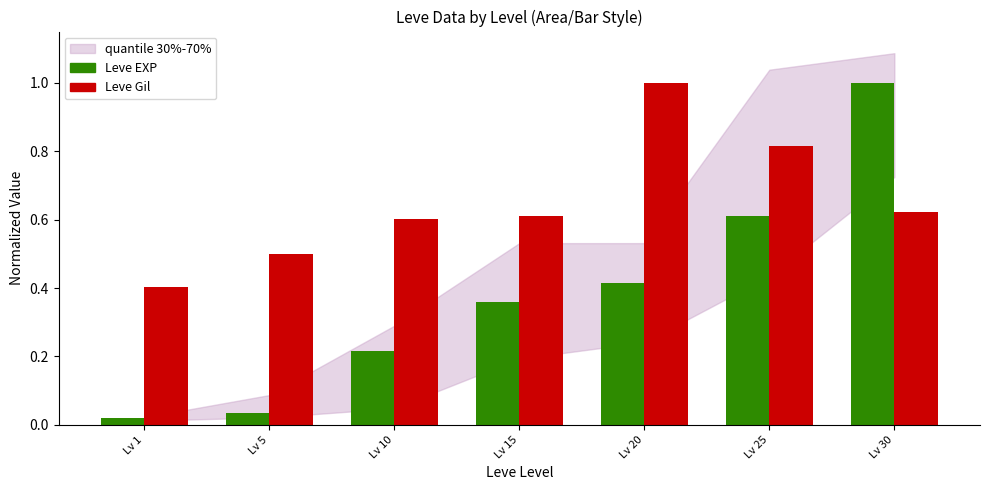

How many bars are there in each group?

2